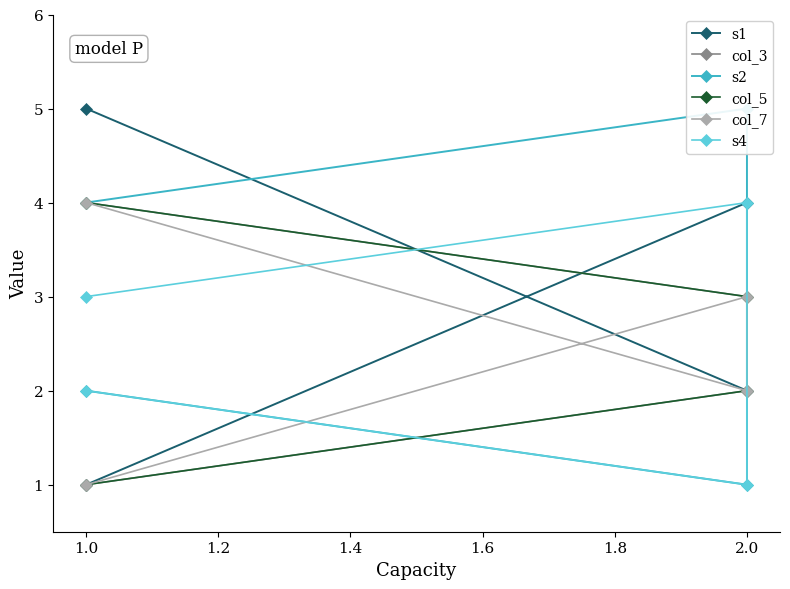

How many intersections are there between col_3 and col_5?

1